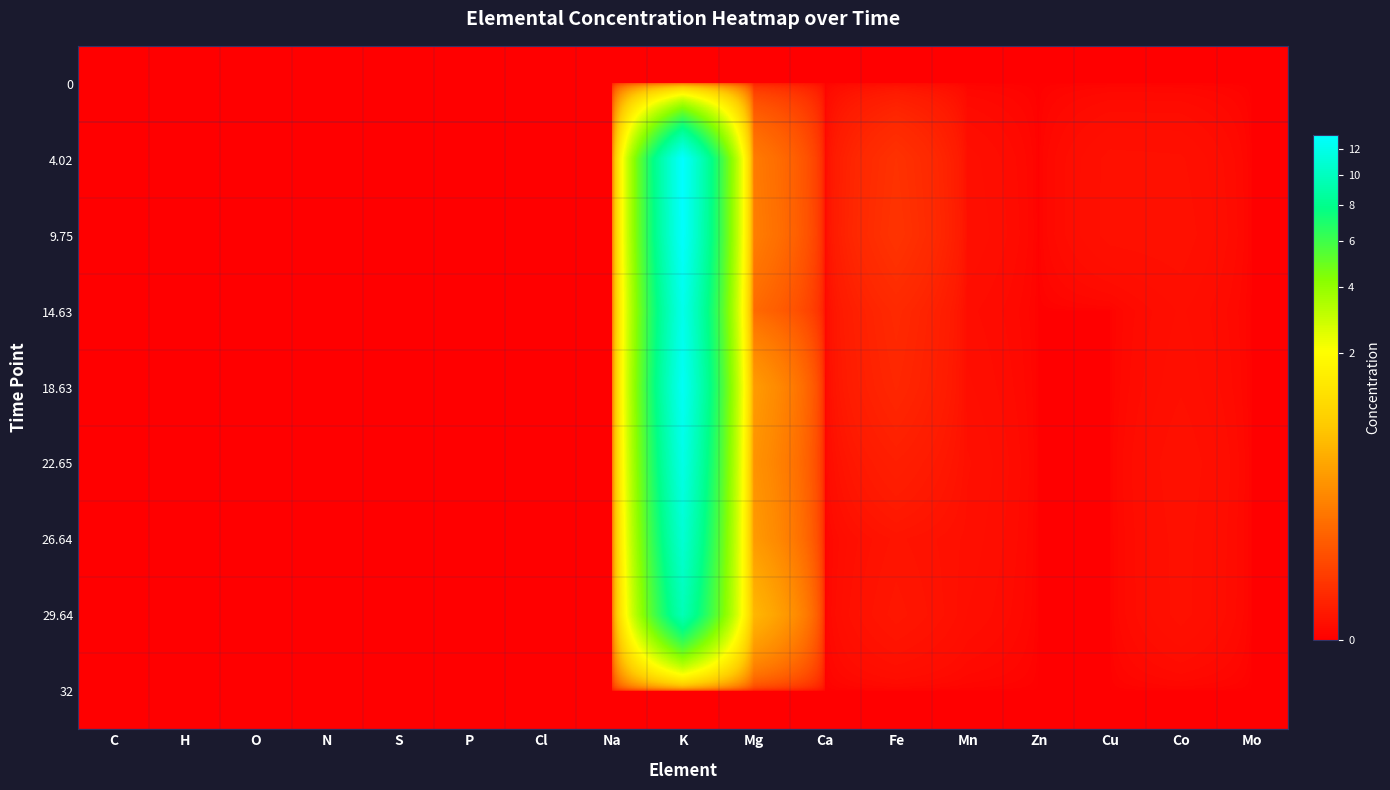

At how many categories does at least one series exceed 10?

1